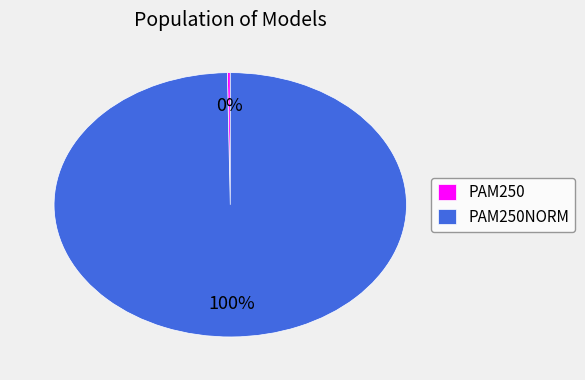

To the nearest percent, what is the average slice percentage?

50%